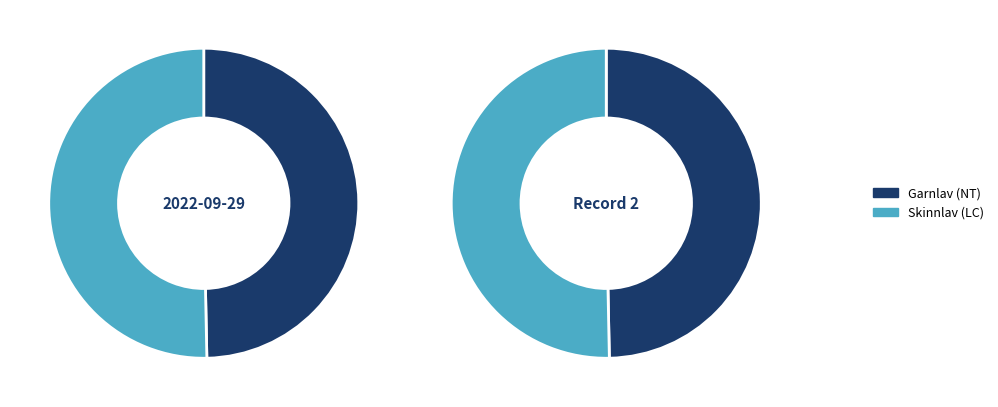

To the nearest percent, what percentage of the pie is Garnlav (NT)?

50%